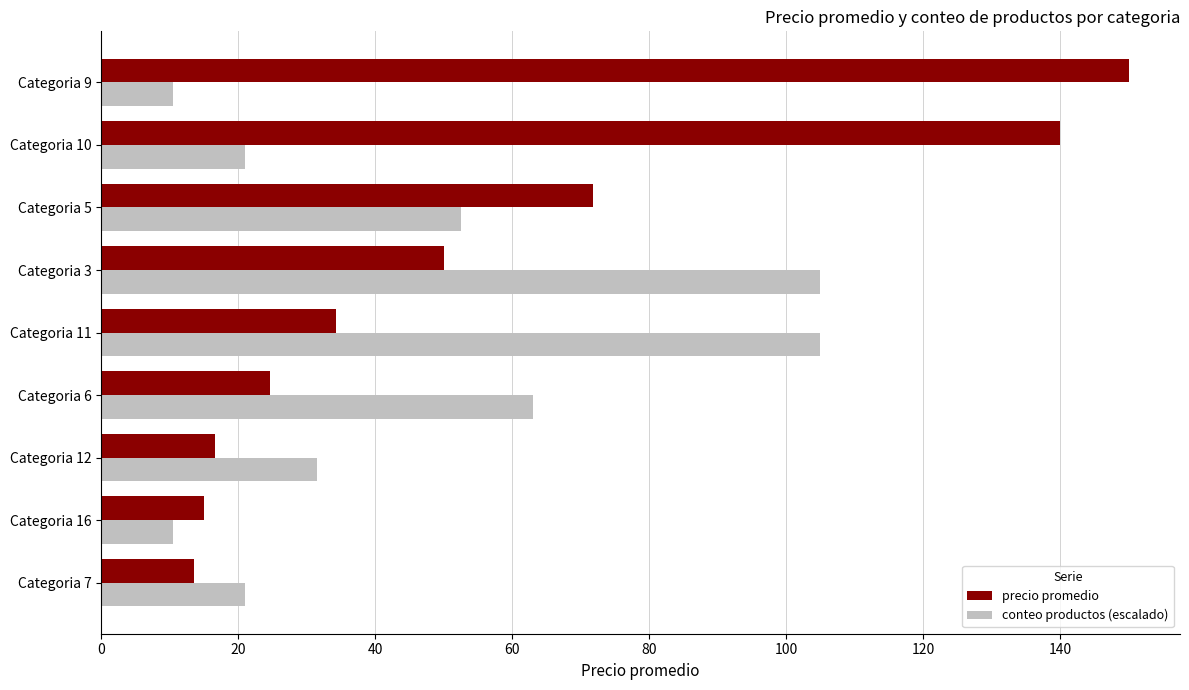

What is the maximum value for precio promedio?

150.0